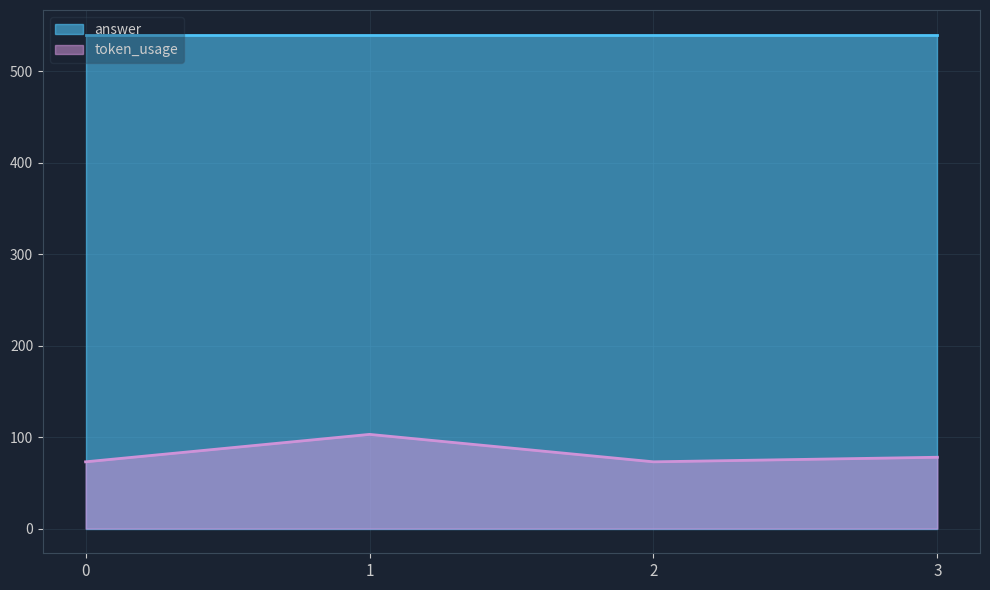

How many points are lower than both their immediate neighbors (excluding endpoints)?

1